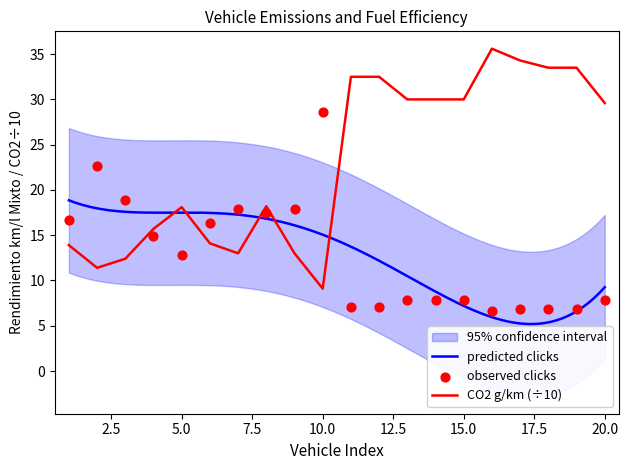

The CO2 g/km (÷10) series shows 18.1 at 5.0. True or false?

True